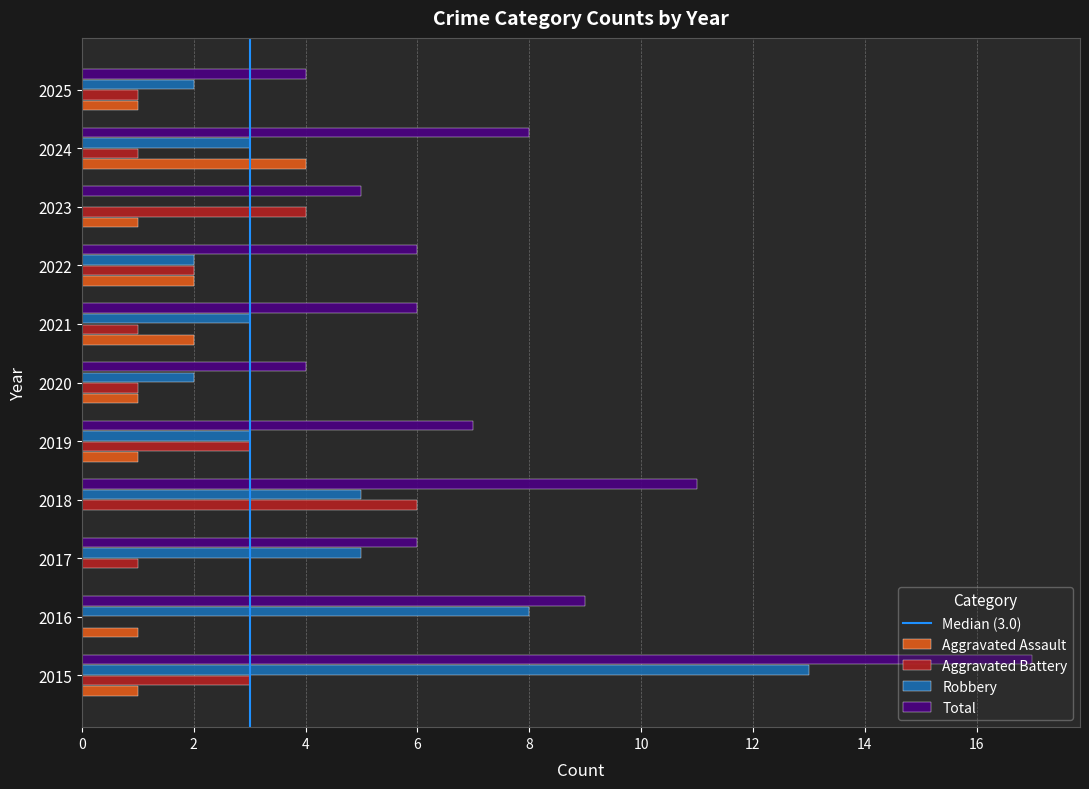

Count the number of data series in this chart.

4